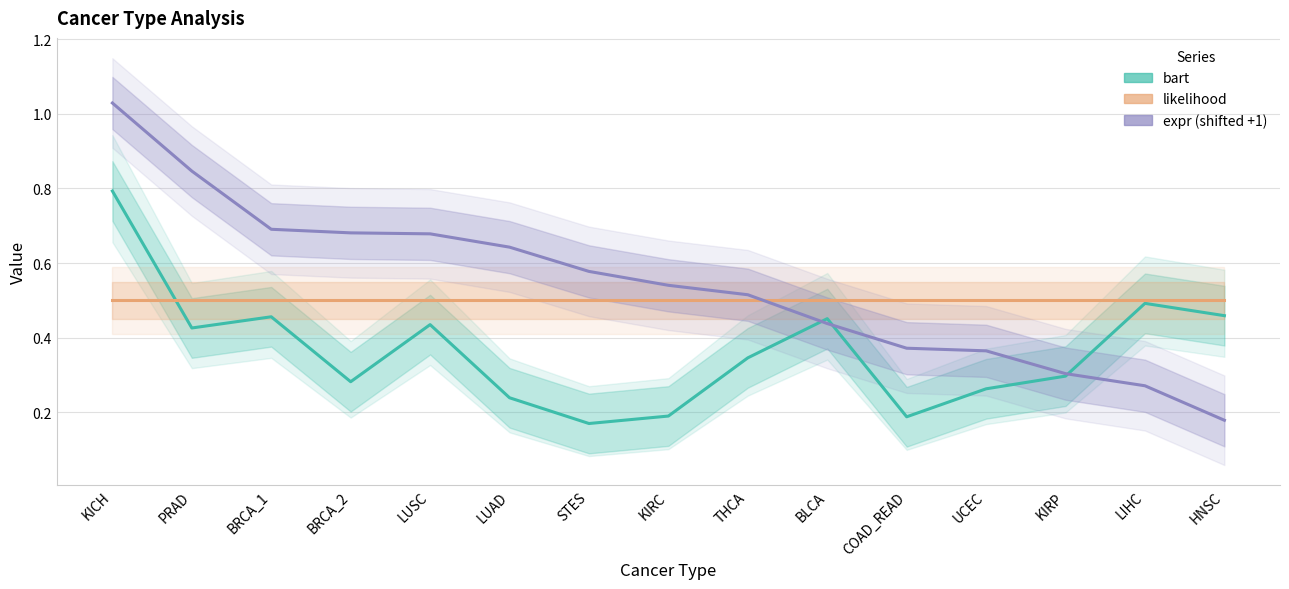

At which category is the sum across all series the highest?

KICH